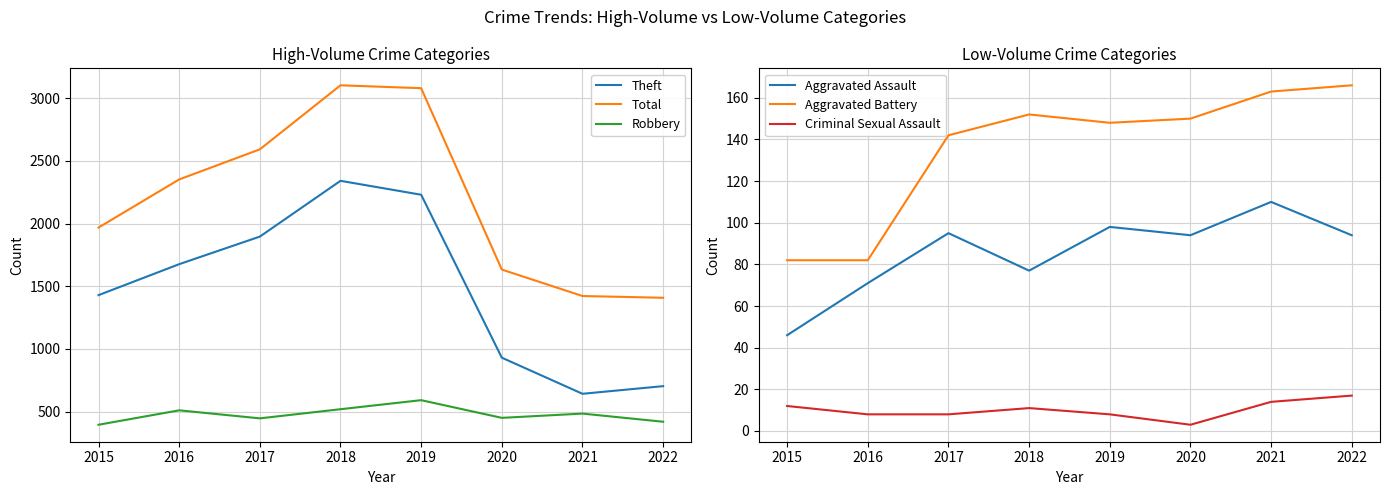

What is the value of the Aggravated Assault point at the 6th from the left?

94